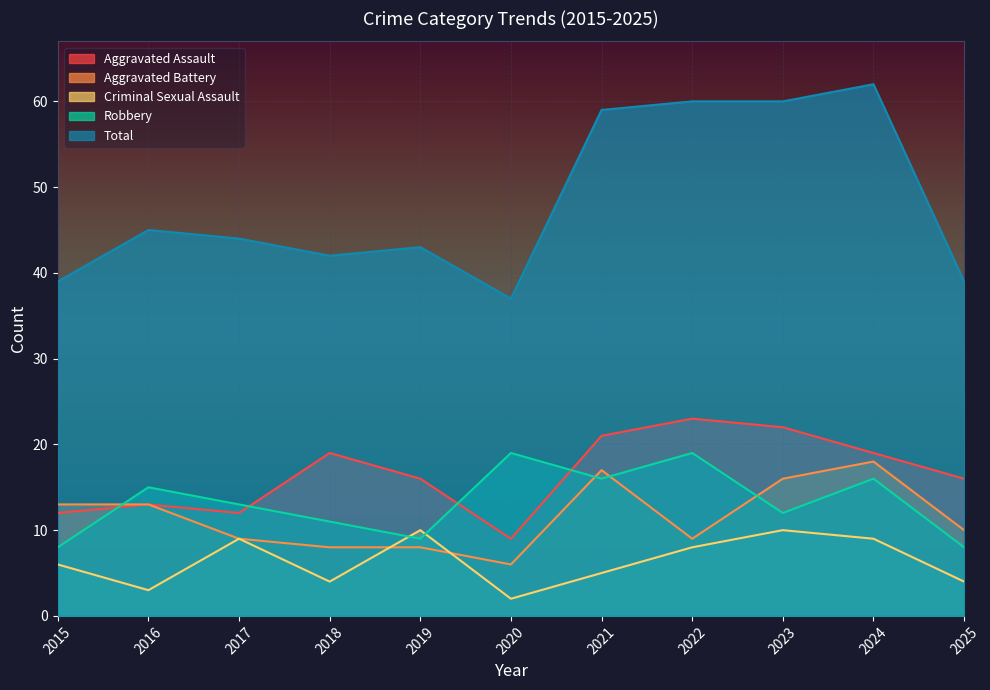

Read the Total value at 2019, to the nearest 5.

45